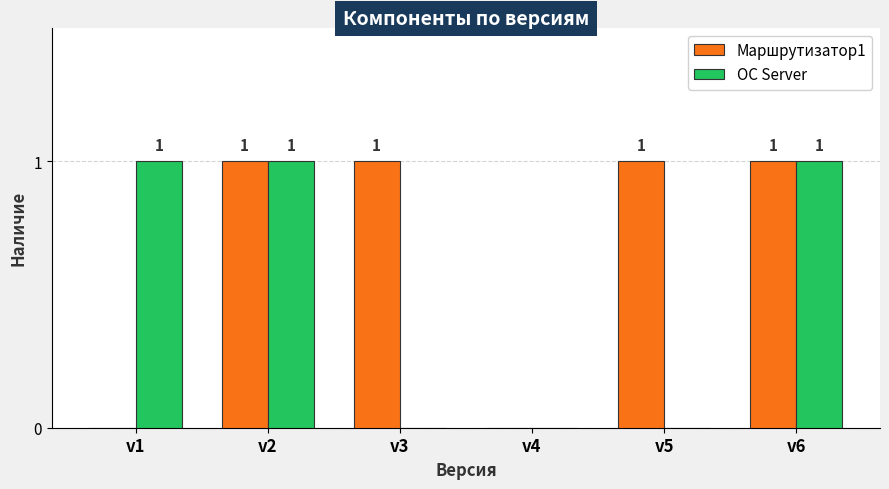

The Маршрутизатор1 series shows 2 at v6. True or false?

False